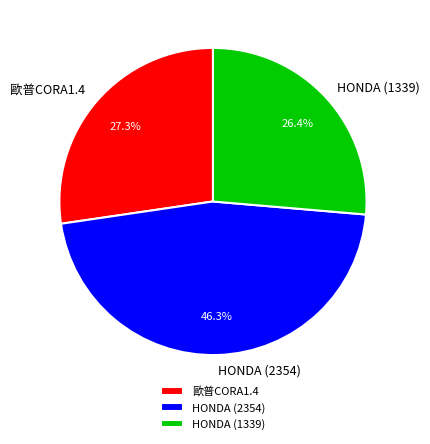

Between 歐普CORA1.4 and HONDA (1339), which is larger?

歐普CORA1.4